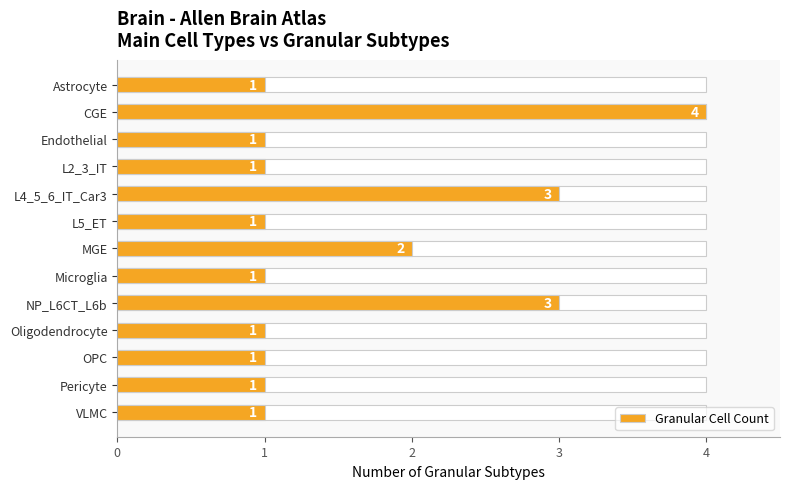

The chart shows a value of 4 at NP_L6CT_L6b. True or false?

False